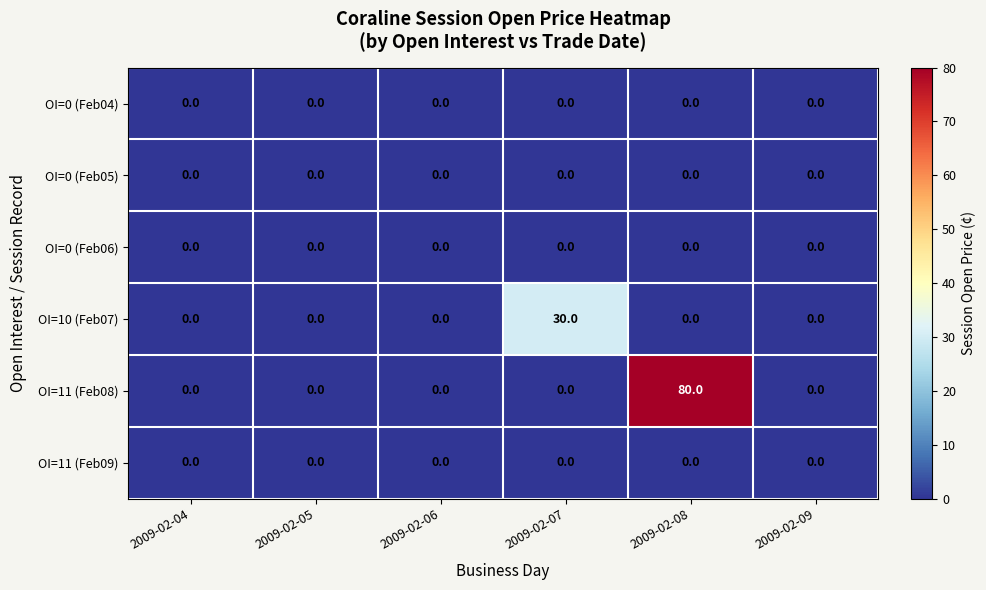

What is the difference between the highest and lowest values at 2009-02-08?

80